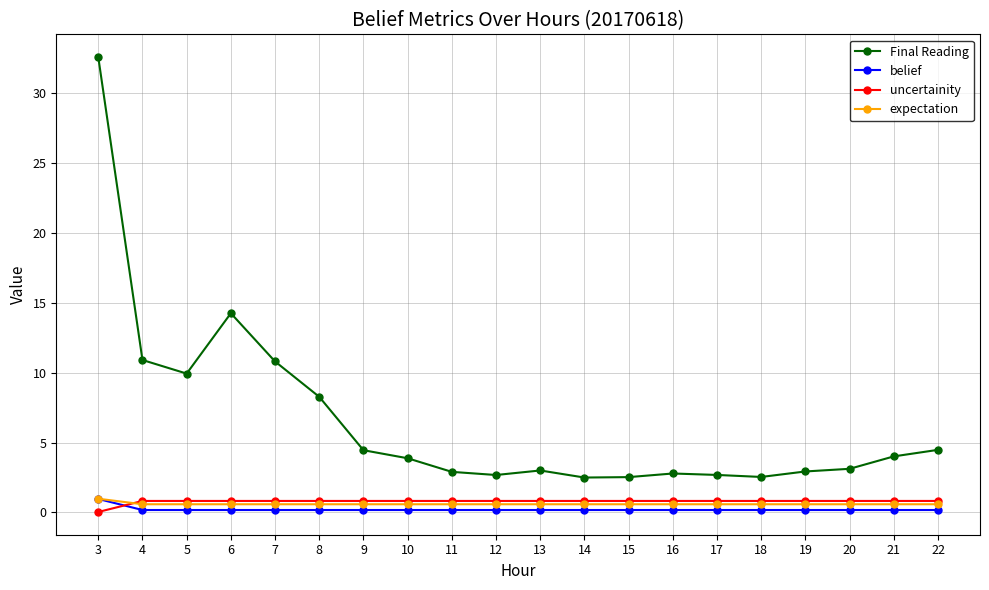

How many series are shown in this chart?

4